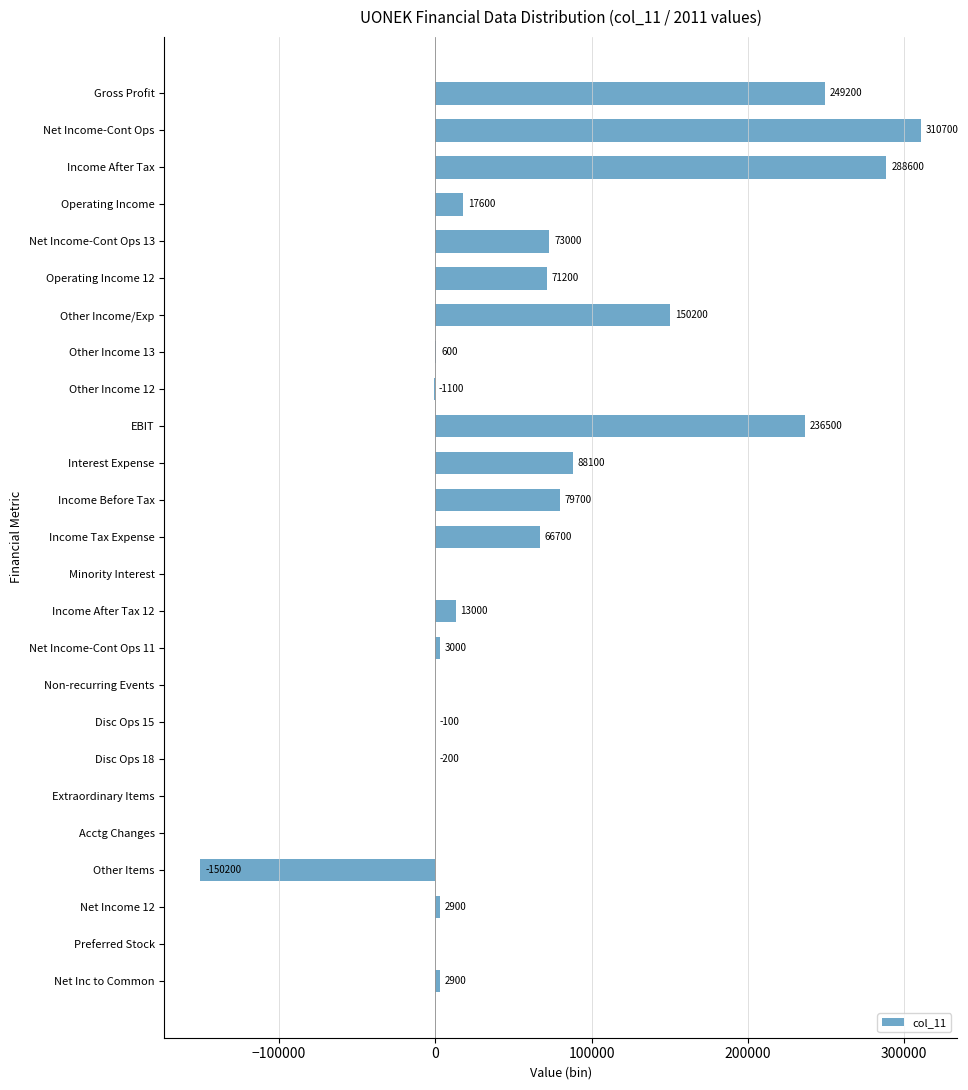

Reading bottom to top, list all the values displayed in this chart.

Net Inc to Common=2900	Preferred Stock=0	Net Income 12=2900	Other Items=-150200	Acctg Changes=0	Extraordinary Items=0	Disc Ops 18=-200	Disc Ops 15=-100	Non-recurring Events=0	Net Income-Cont Ops 11=3000	Income After Tax 12=13000	Minority Interest=0	Income Tax Expense=66700	Income Before Tax=79700	Interest Expense=88100	EBIT=236500	Other Income 12=-1100	Other Income 13=600	Other Income/Exp=150200	Operating Income 12=71200	Net Income-Cont Ops 13=73000	Operating Income=17600	Income After Tax=288600	Net Income-Cont Ops=310700	Gross Profit=249200